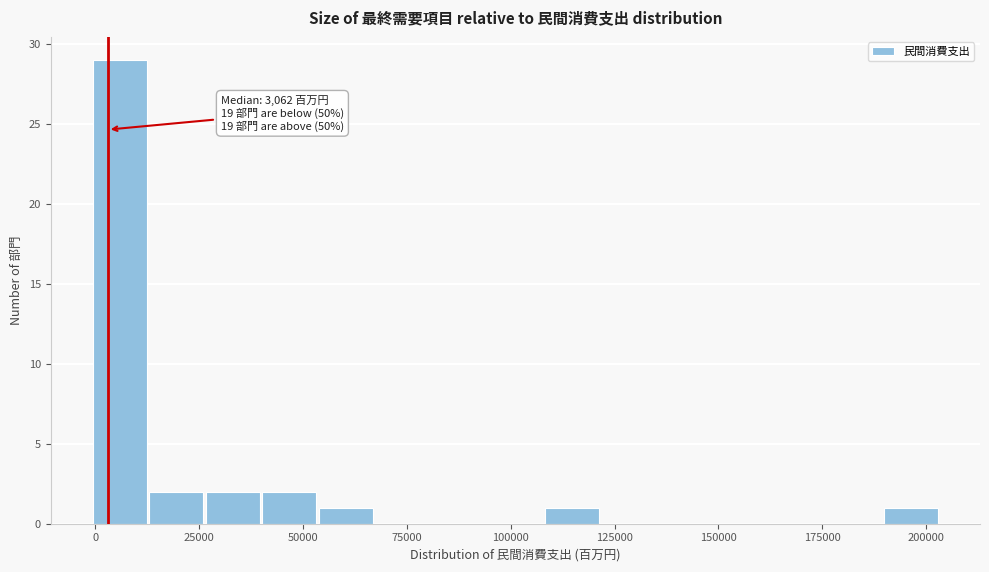

Around what value on the x-axis is the tallest bar? Give the approximate position of its centre, as read against the axis.

5000